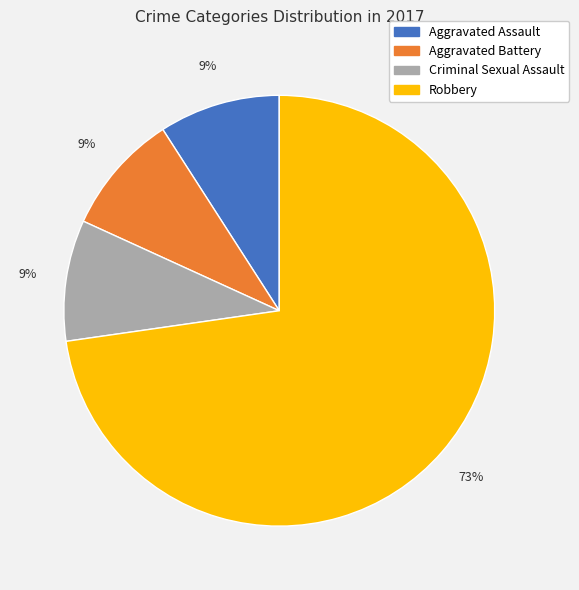

True or false: Robbery accounts for 73% of the total.

True